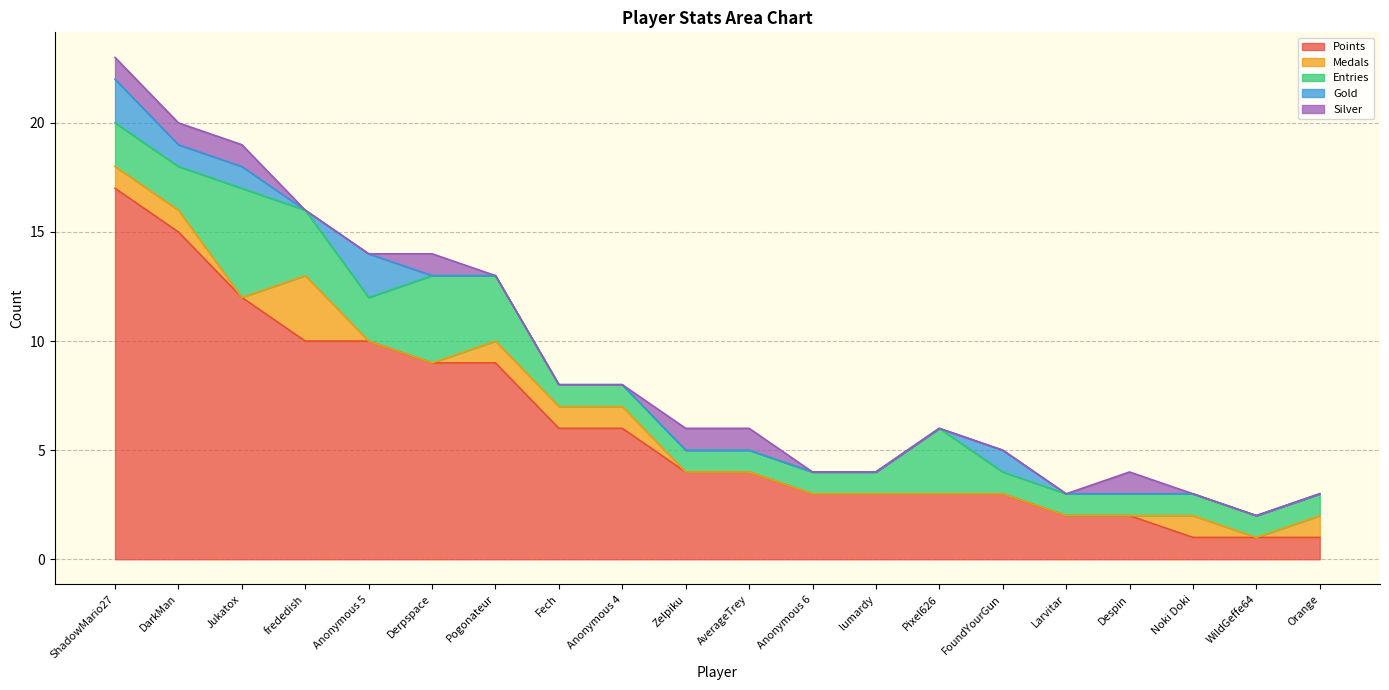

True or false: Points has more than 2 points higher than both neighbors.

False